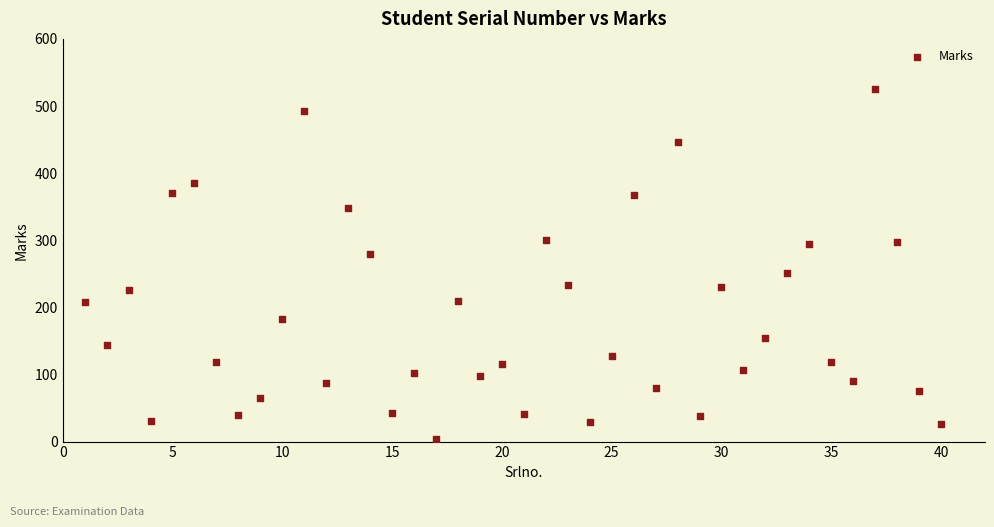

What is the range of Y values (max minus min)?

521